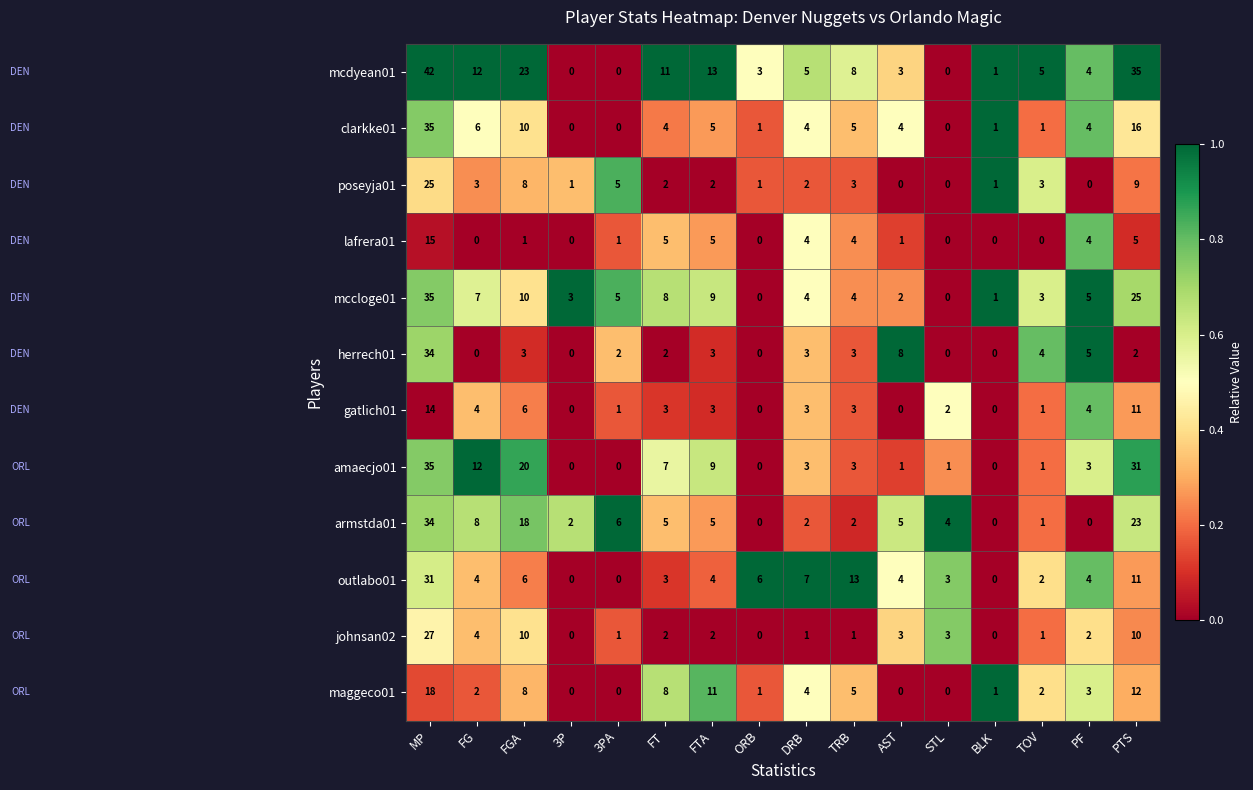

What is the difference between the second highest and second lowest values in the herrech01 series?

8